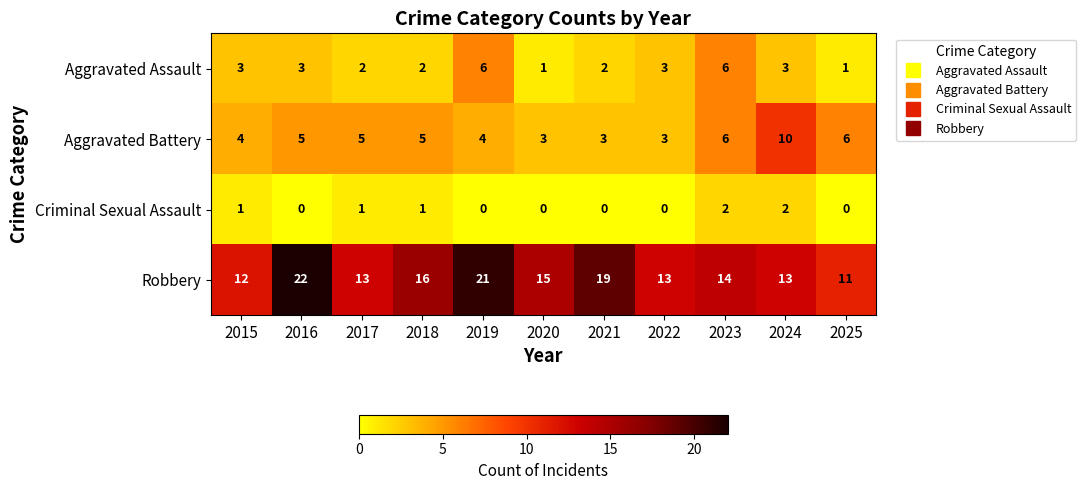

Which series has the largest range (max minus min)?

Robbery